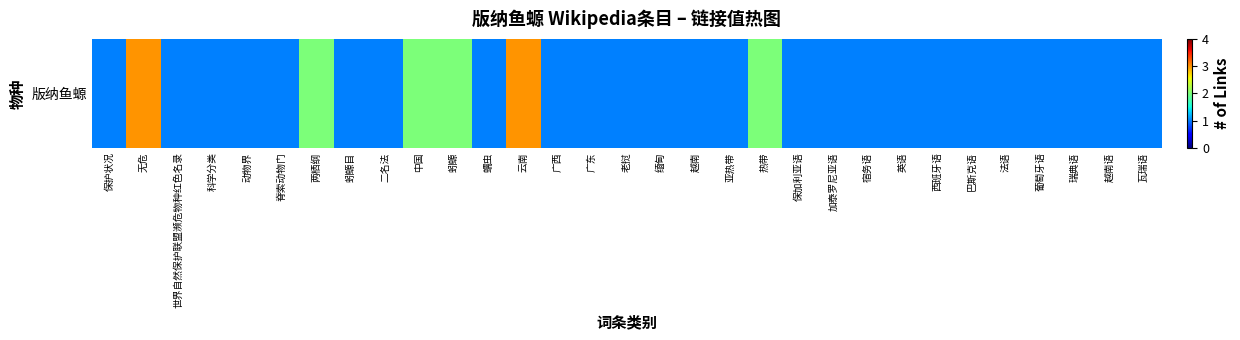

The value at 越南语 is 0. True or false?

False